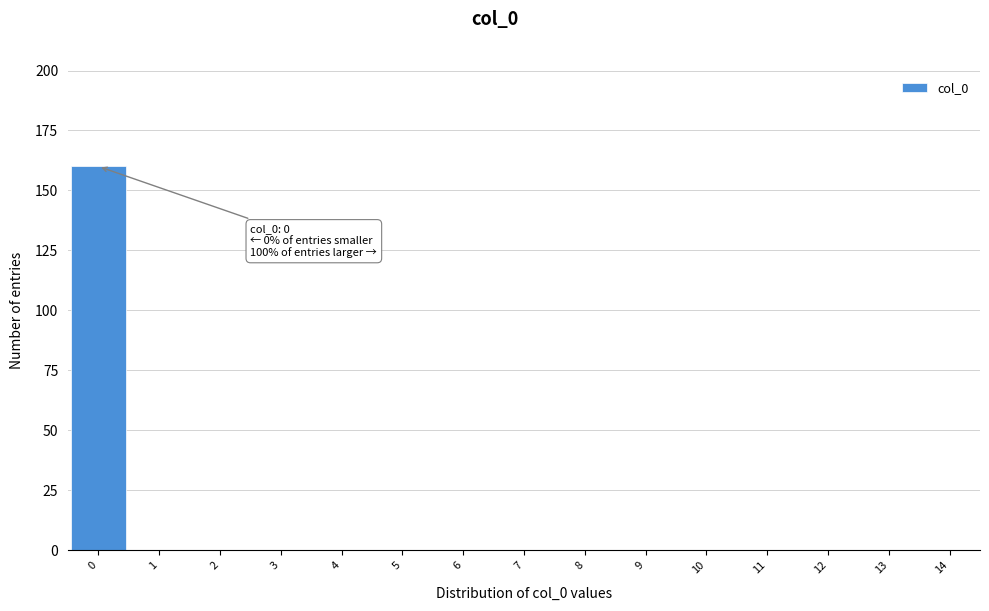

Which range on the x-axis has the tallest bar?

-0.5 to 0.5